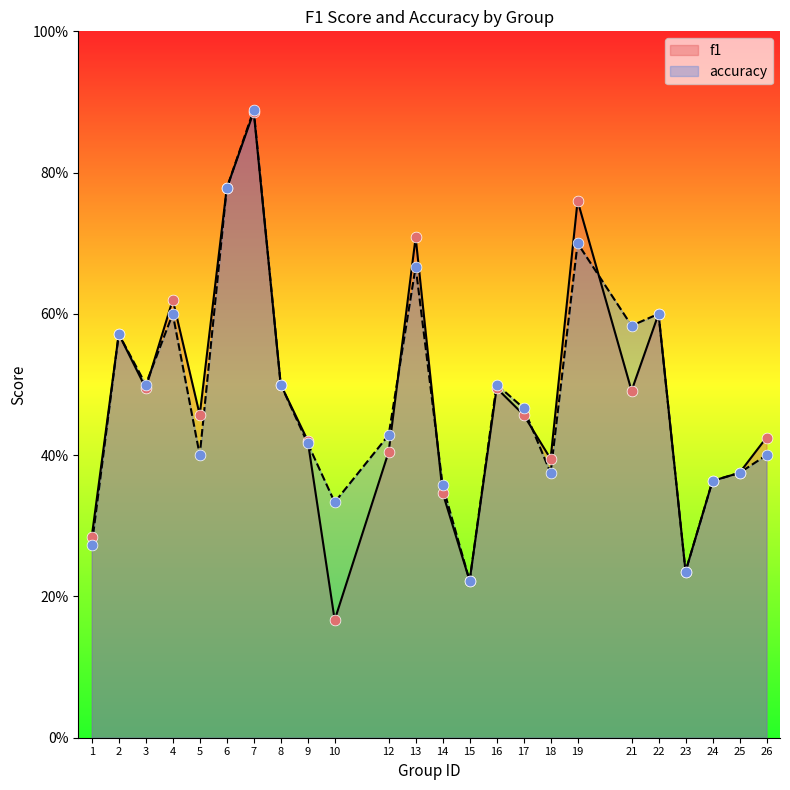

At which category is the sum across all series the highest?

7